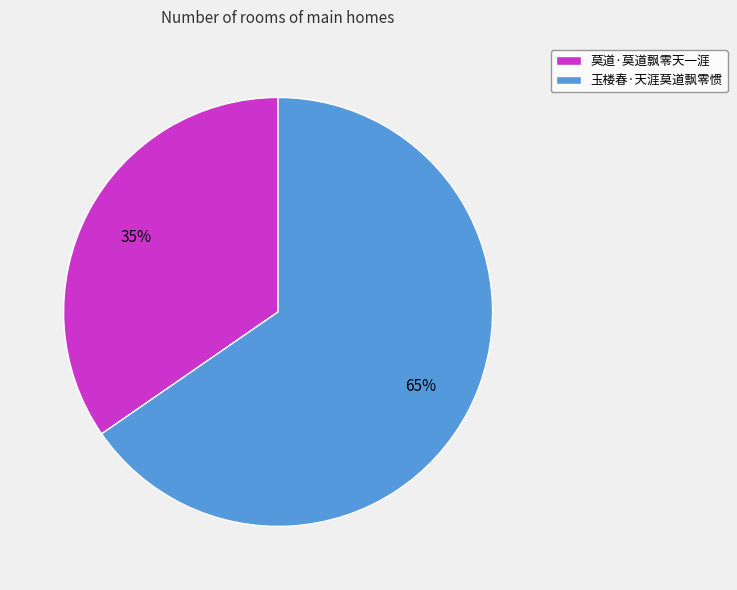

How many segments does this pie chart have?

2